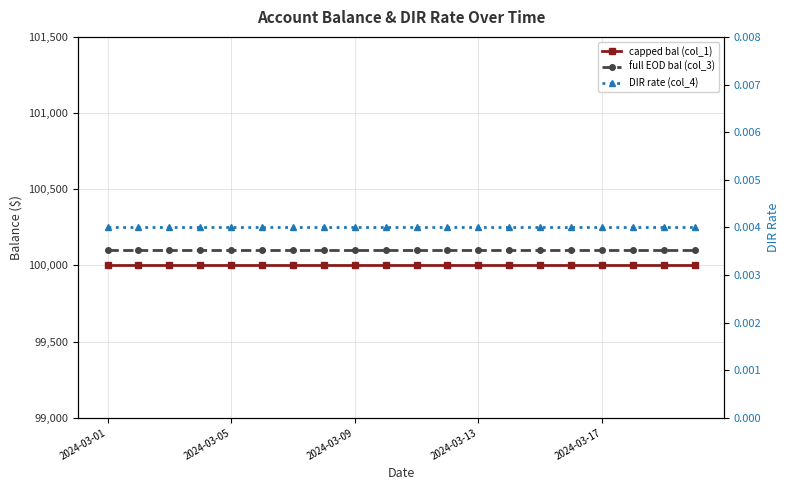

What is the spread (max minus min) of values at 18?

100100.0